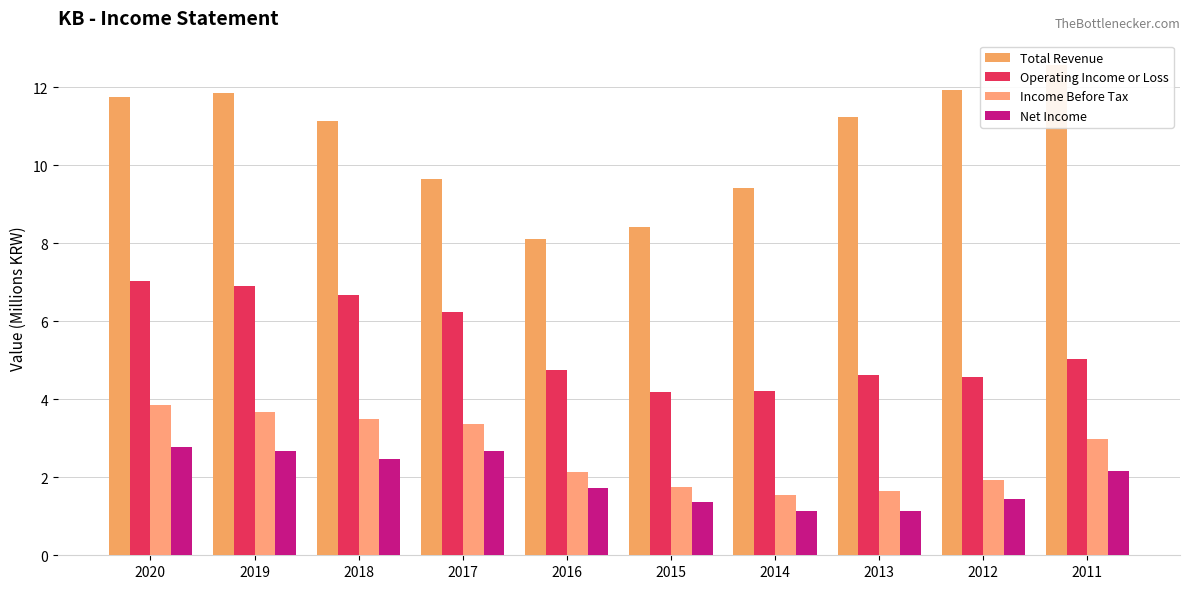

True or false: Net Income has a value of 0.7 at 2011.

False